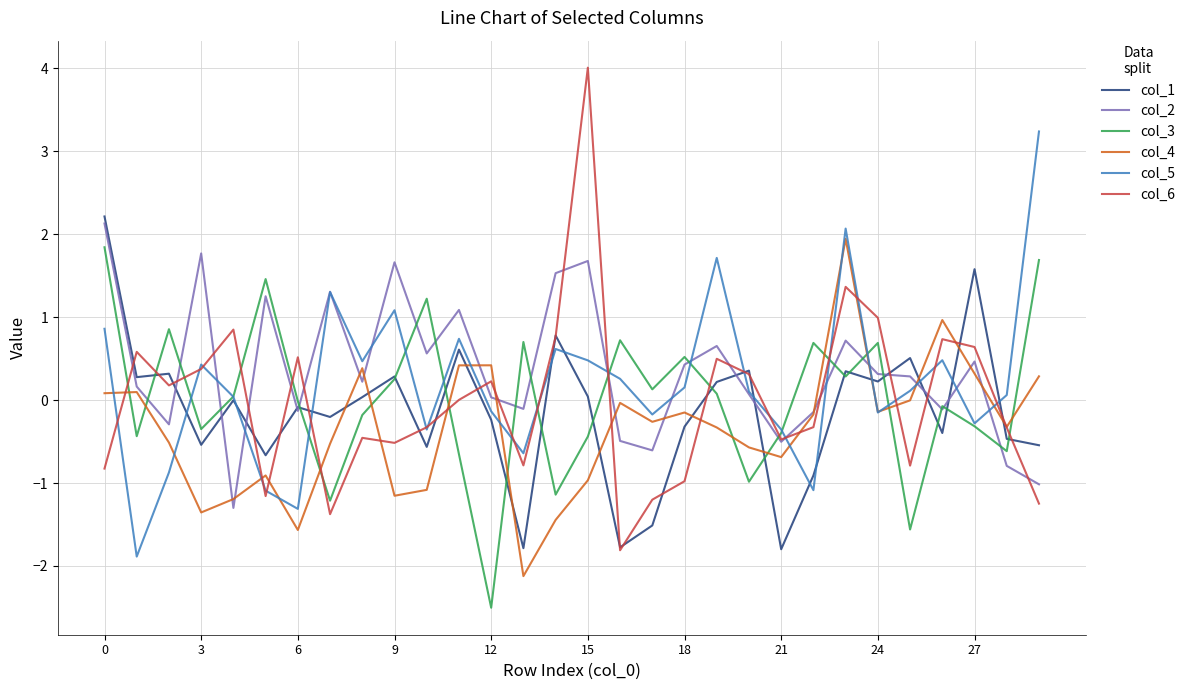

True or false: col_4 and col_1 cross at least once.

True